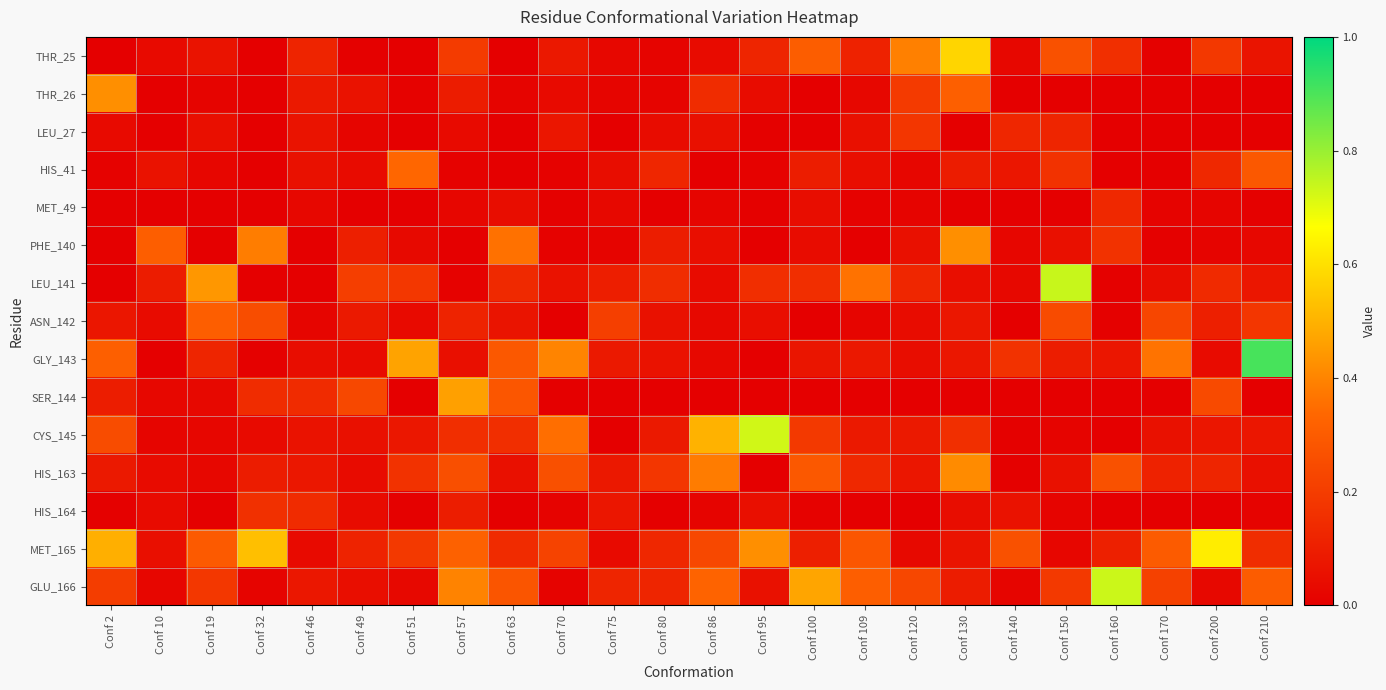

At which category is the sum across all series the highest?

Conf 130